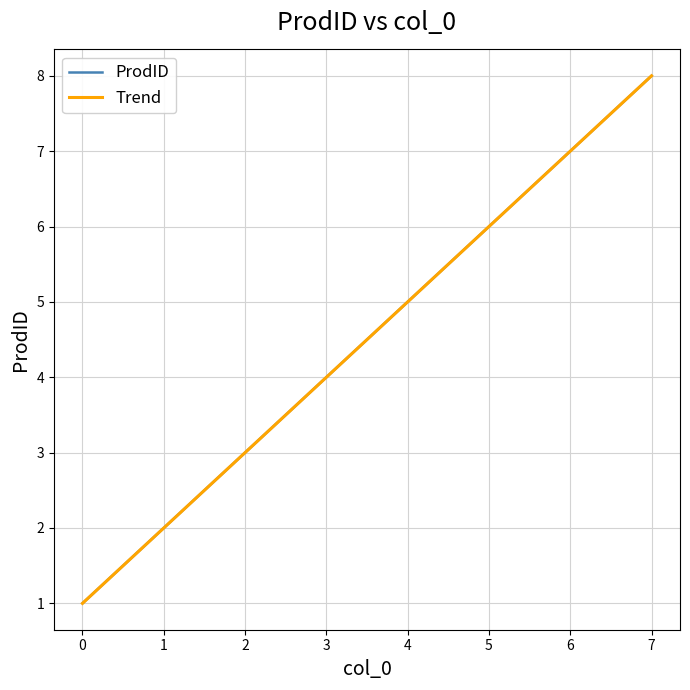

What is the minimum value for ProdID?

1.0